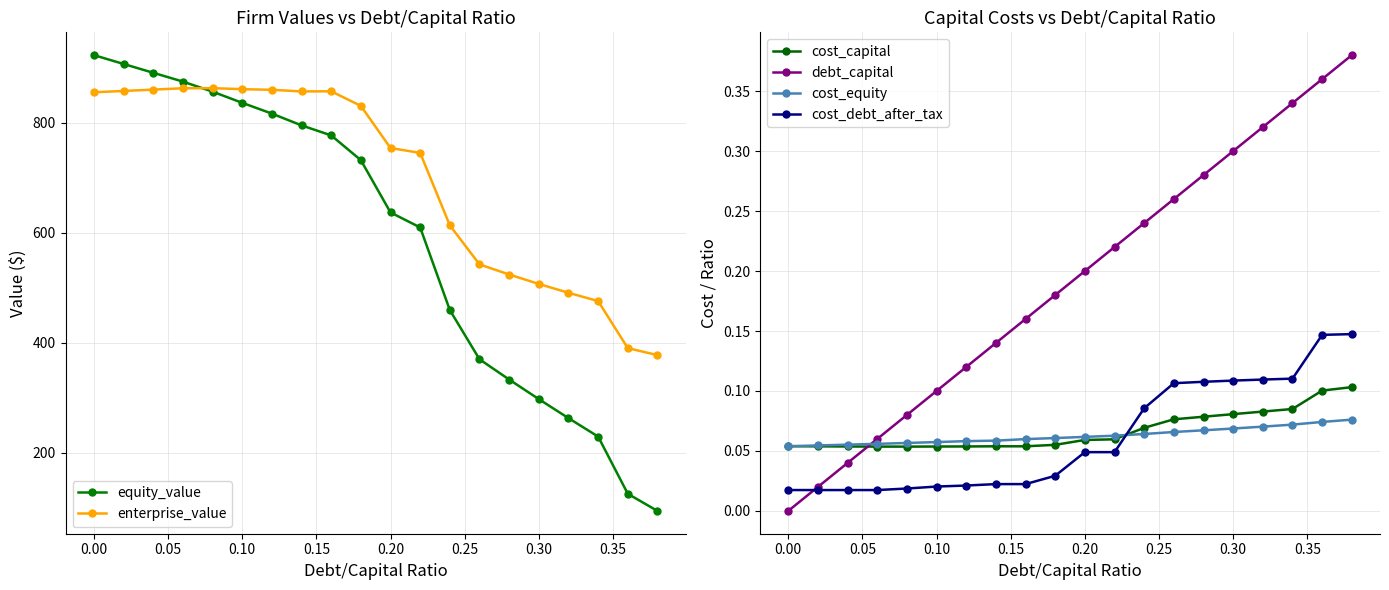

How many lines are shown in the chart?

6